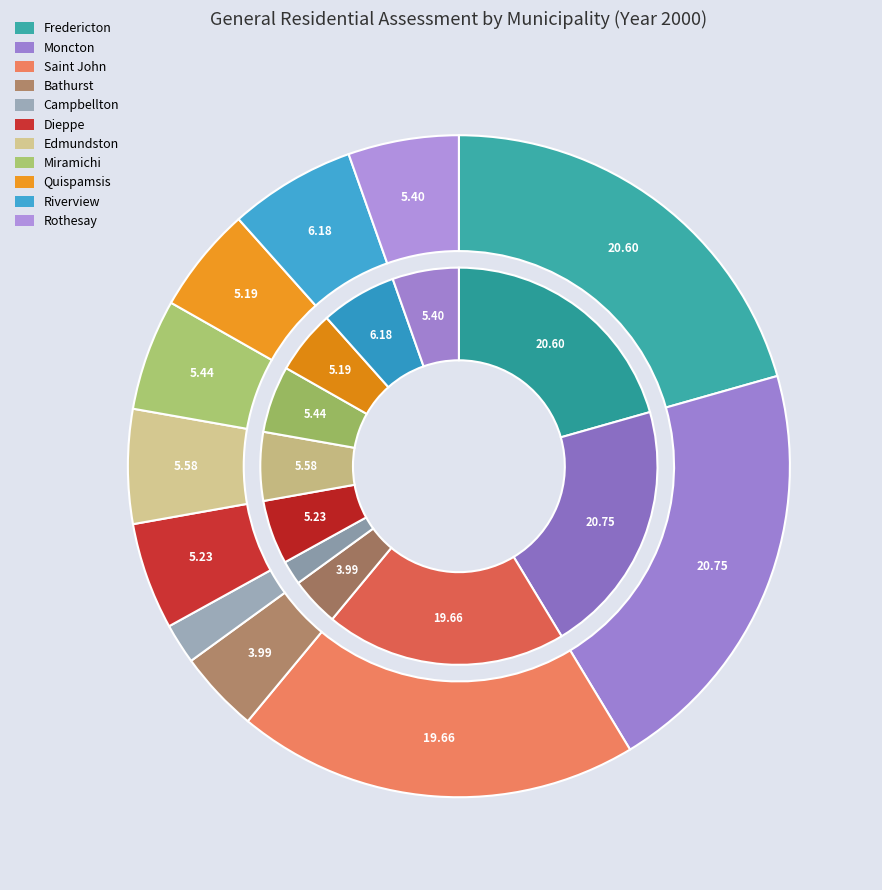

Is Edmundston the majority of the pie?

No